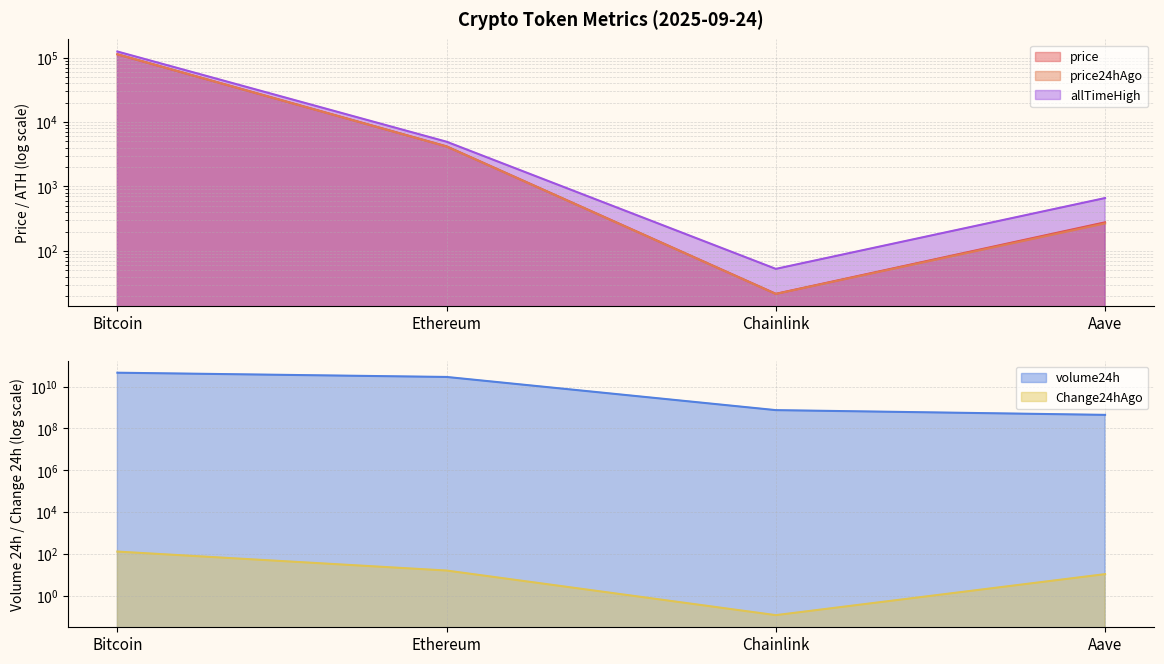

What is the difference between the highest and lowest values at Chainlink?

753022527.9